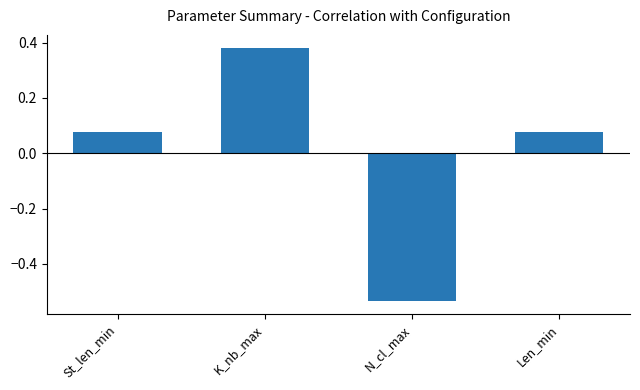

Between N_cl_max and Len_min, which is larger?

Len_min